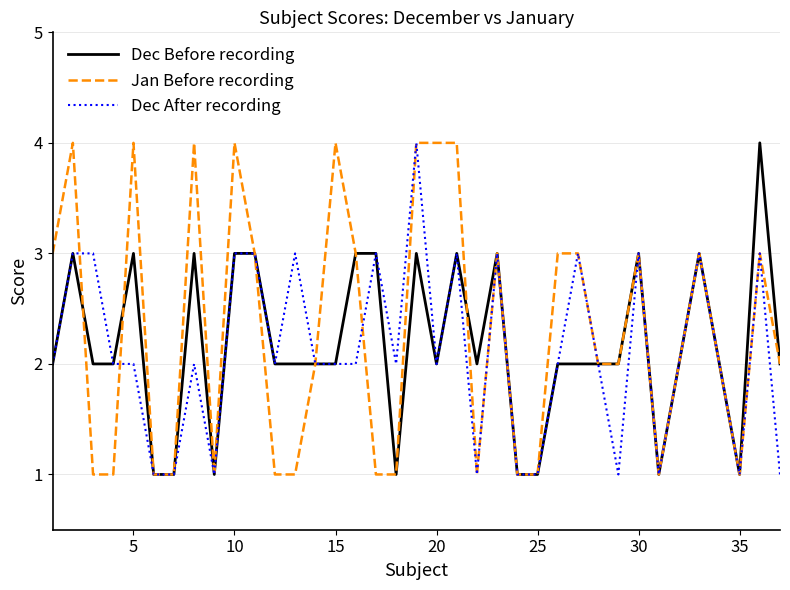

Does the chart display data point markers on the line(s)?

No